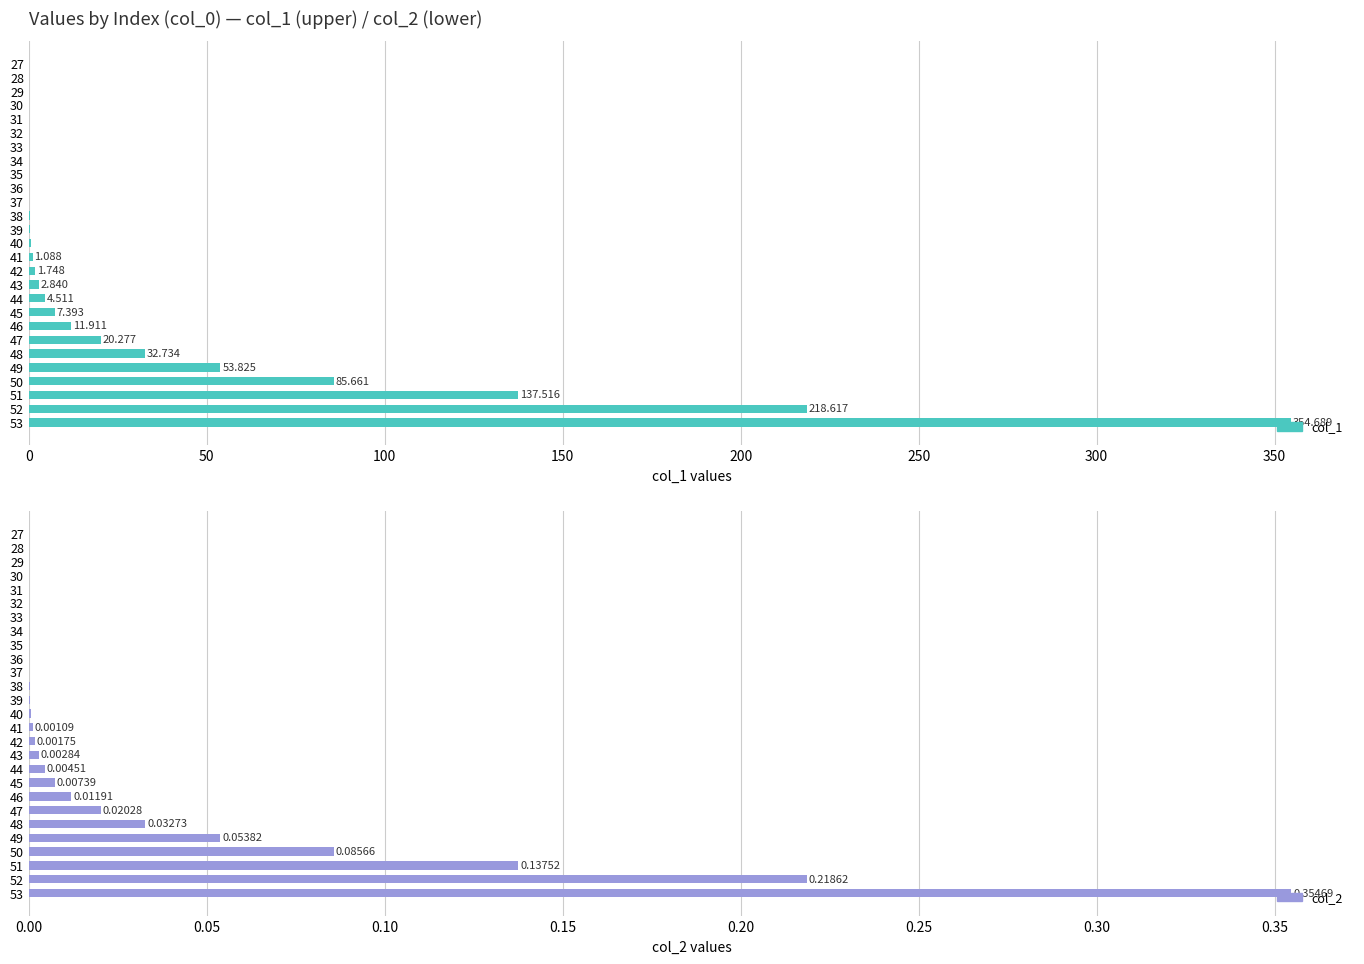

The value of col_2 at 34 is 0.0. True or false?

True